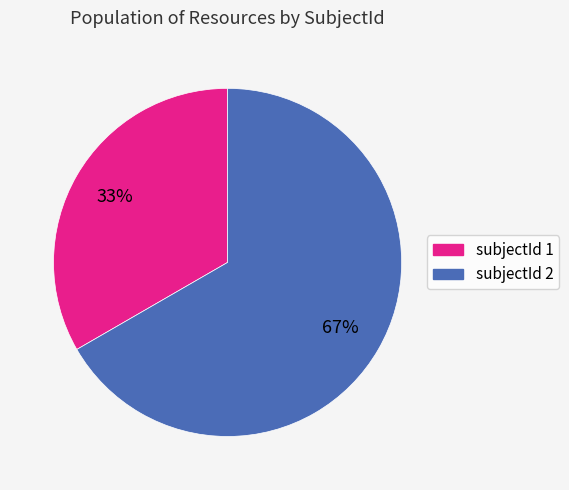

Between subjectId 2 and subjectId 1, which is larger?

subjectId 2